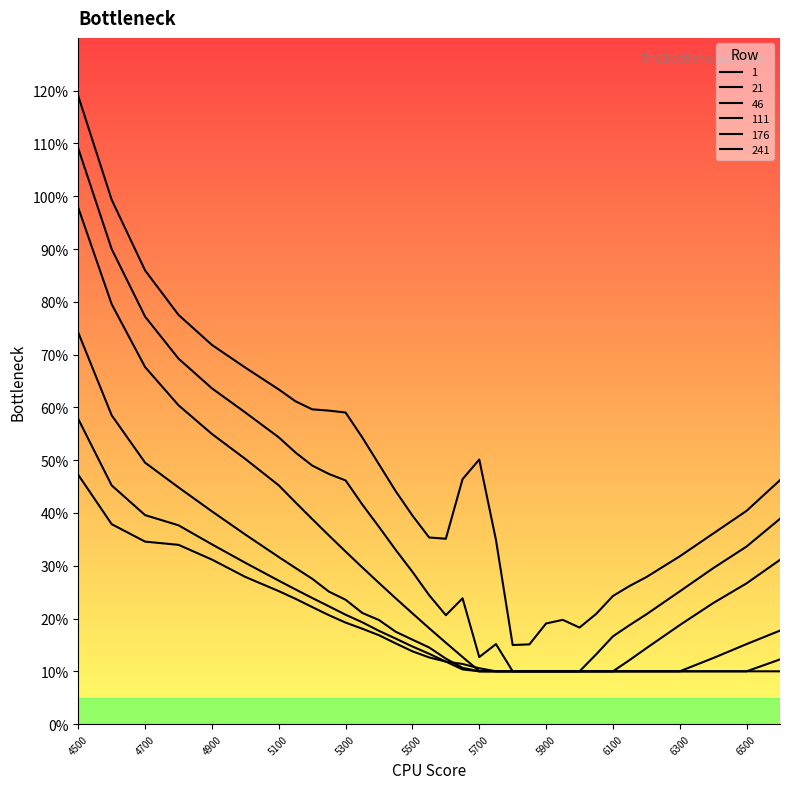

Is this an area chart (filled region under the line)?

No